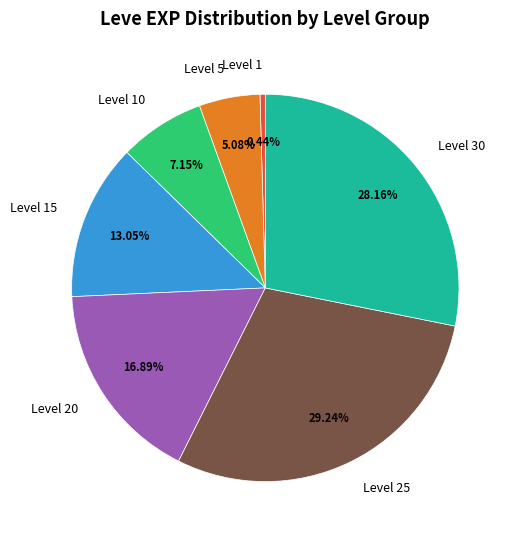

Is the sum of Level 10 and Level 25 greater than half?

No